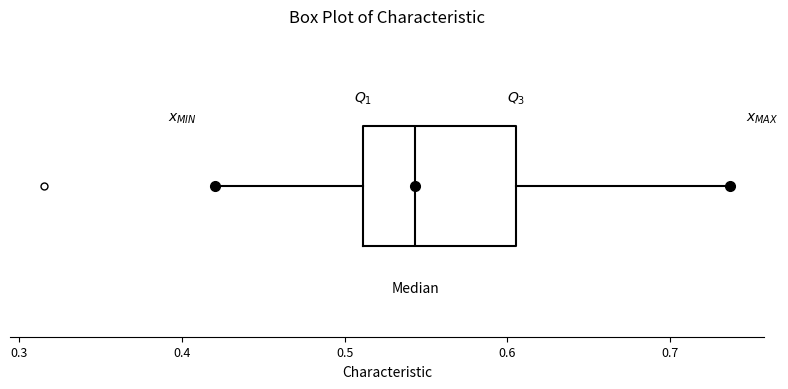

Where does the median line of the box sit on the x-axis? The values are not printed on the chart, so give them approximately, as read against the axis.

0.54